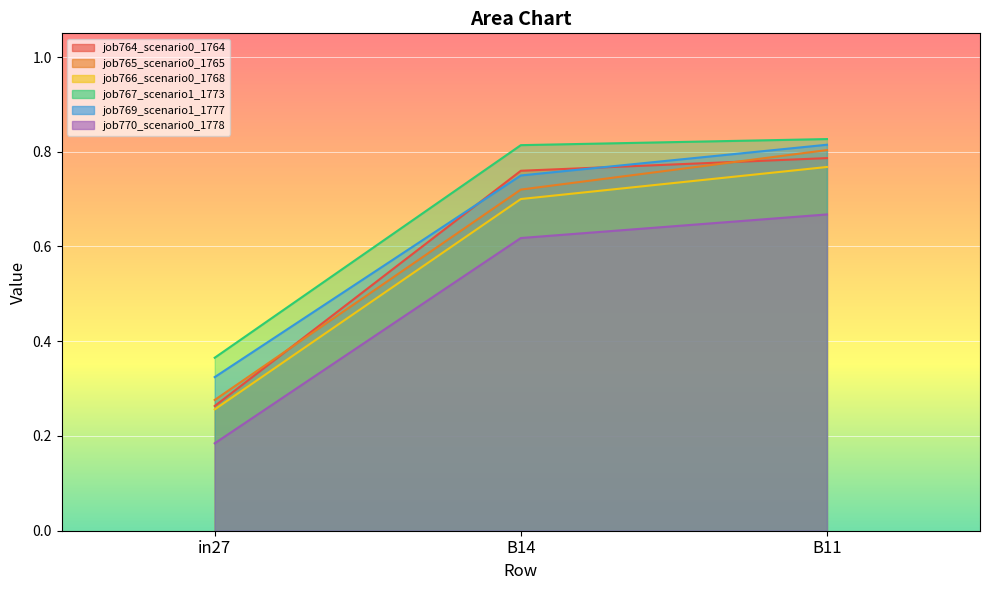

Reading right to left, transcribe all the data shown in this chart.

job764_scenario0_1764: 0.8	0.8	0.3
job765_scenario0_1765: 0.8	0.7	0.3
job766_scenario0_1768: 0.8	0.7	0.3
job767_scenario1_1773: 0.8	0.8	0.4
job769_scenario1_1777: 0.8	0.7	0.3
job770_scenario0_1778: 0.7	0.6	0.2